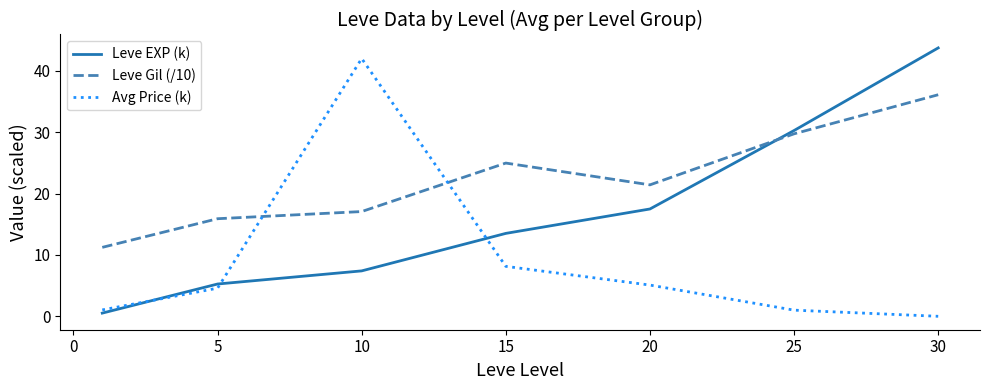

What is the maximum value for Leve EXP (k)?

43.7